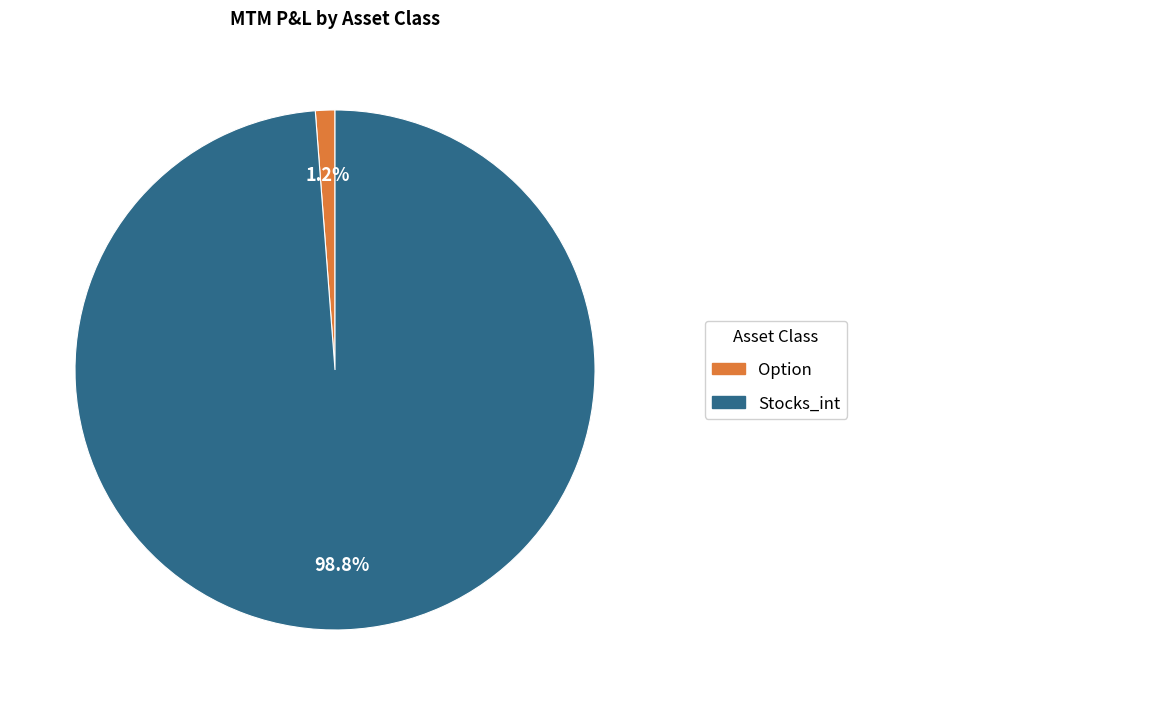

Is there any slice that represents more than half of the pie?

Yes